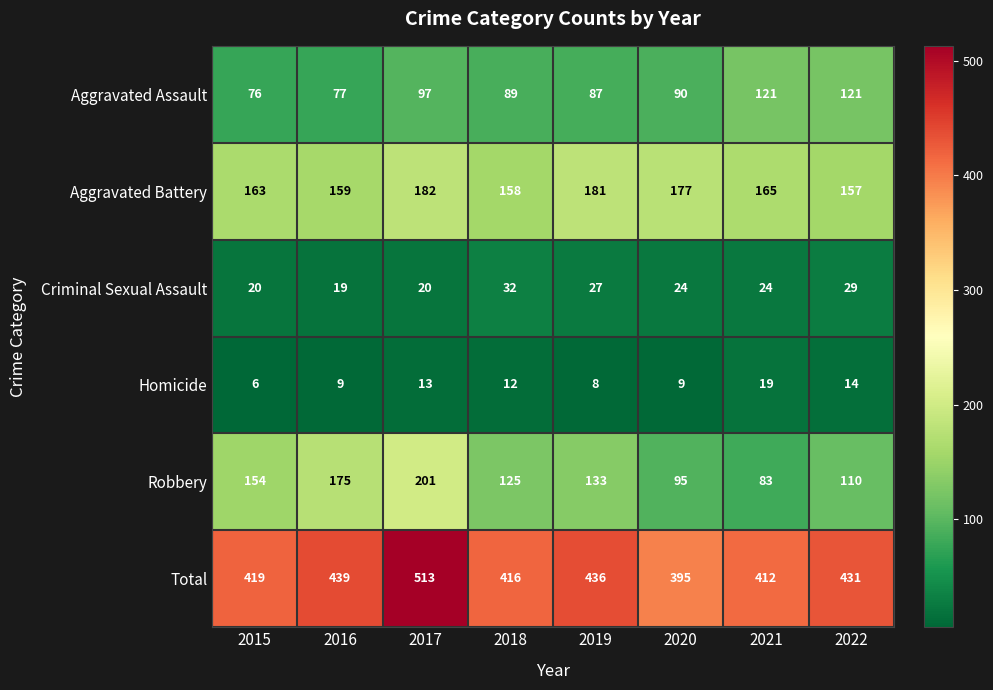

Which series changed the most between 2016 and 2017?

Total